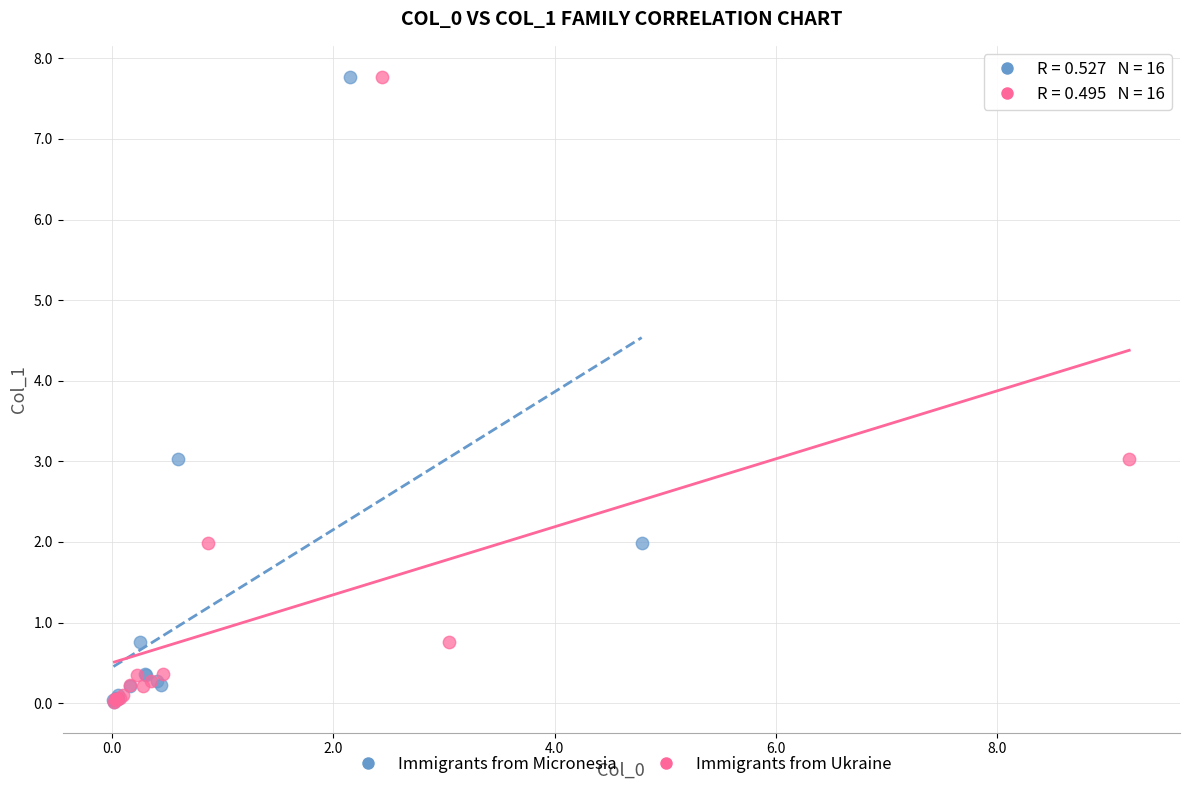

What are all the series names shown in the legend?

Immigrants from Micronesia, Immigrants from Ukraine